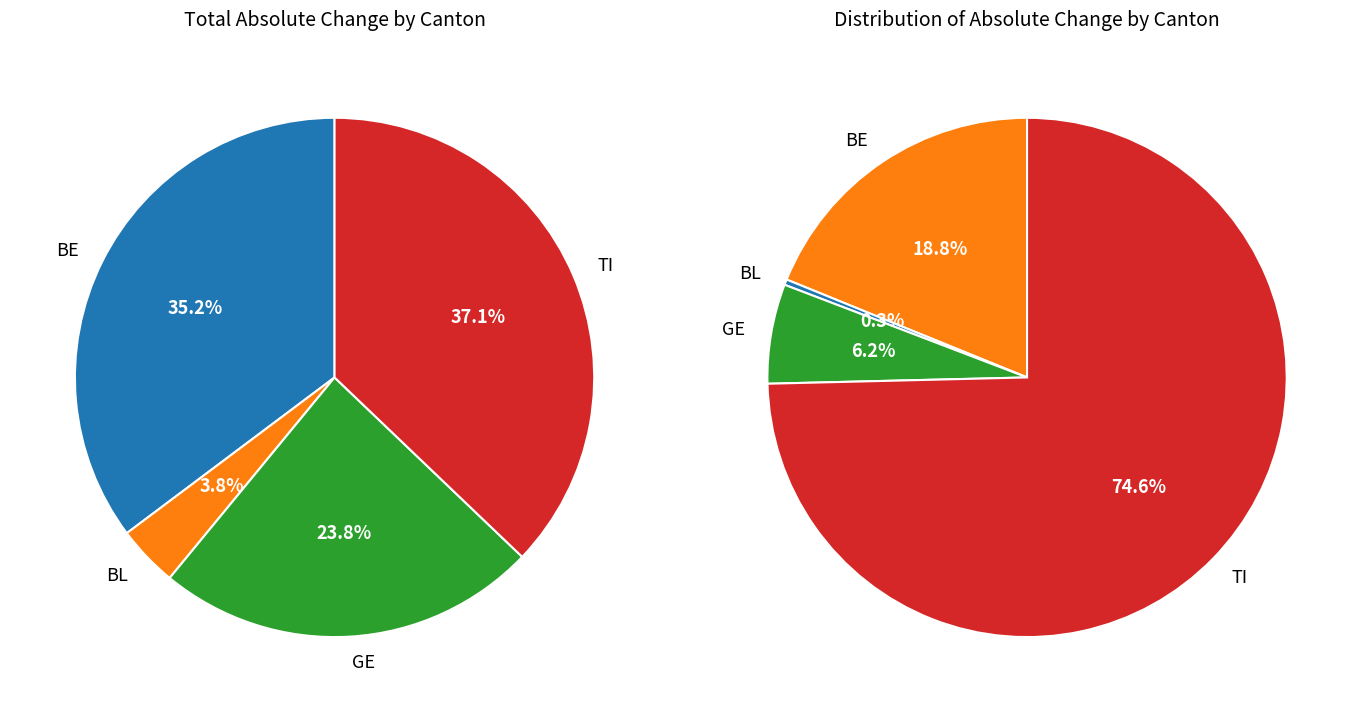

To the nearest percent, what percentage of the pie is 36?

4%